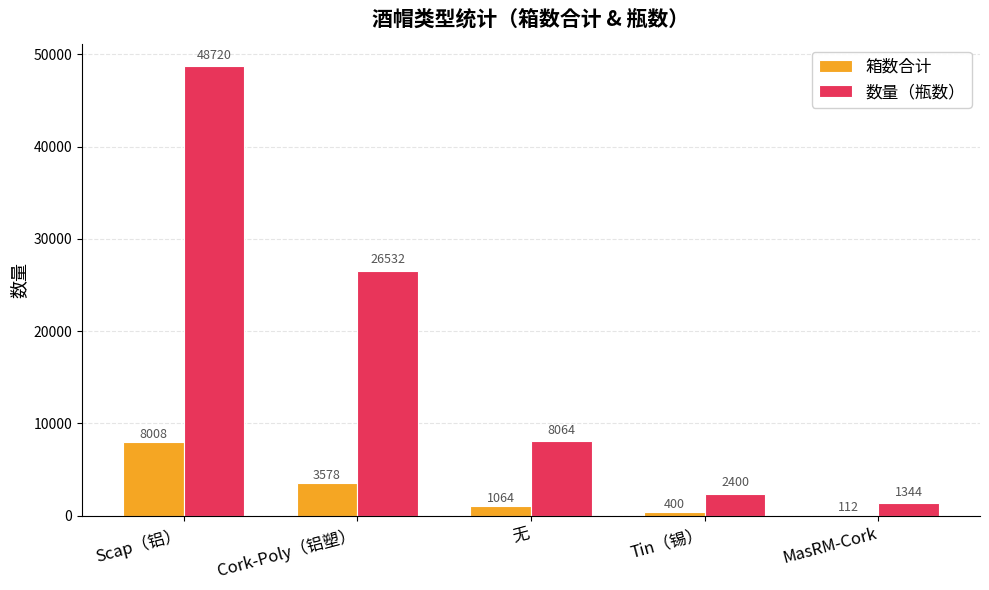

At which category is the sum across all series the highest?

Scap（铝）